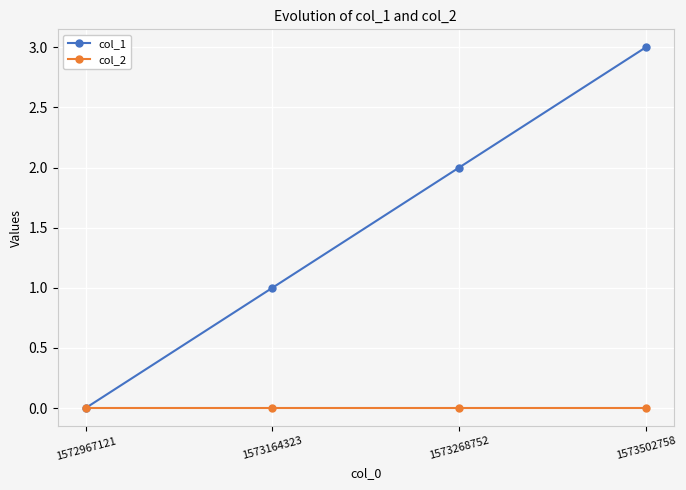

At which category does the chart reach its peak across all series?

1573502758